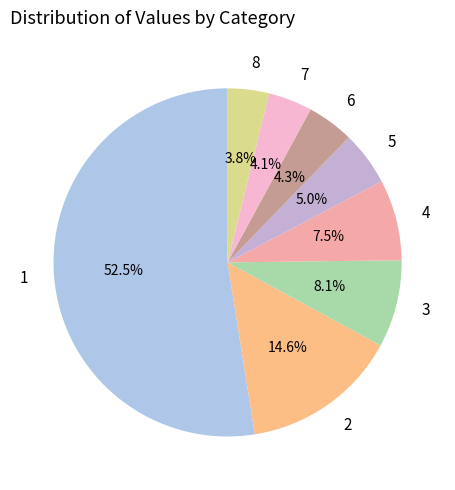

What portion of the pie excludes 7?

95.9%